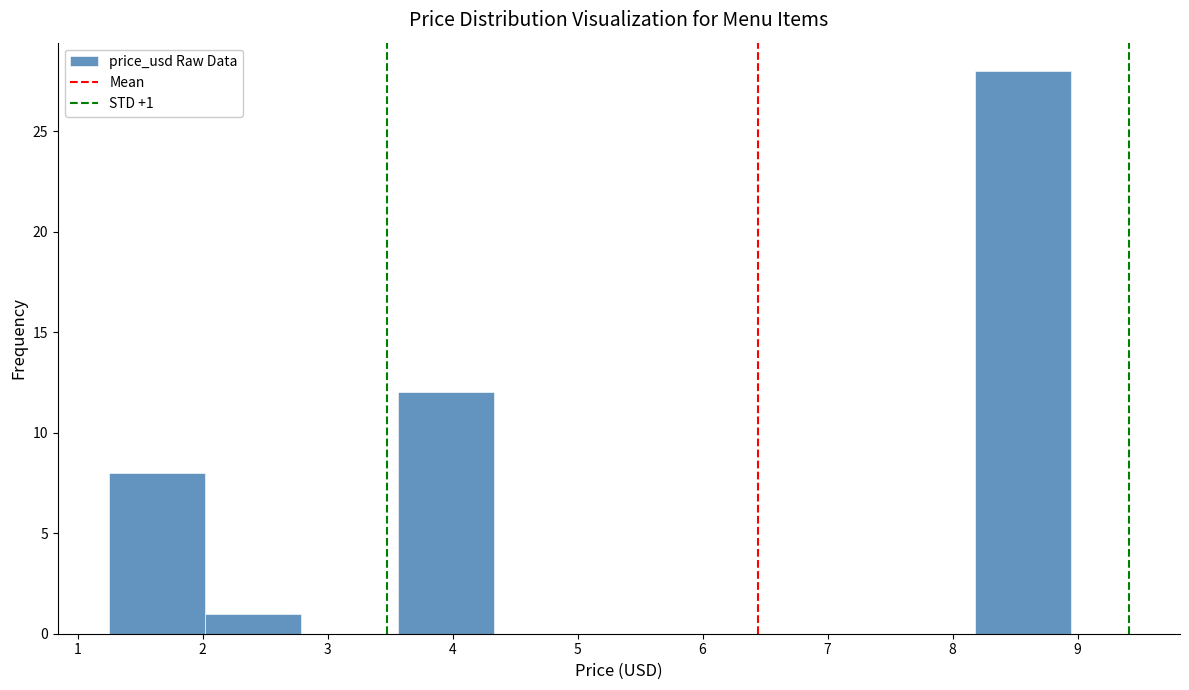

Over which range of the x-axis is the bar tallest?

8.18 to 8.95